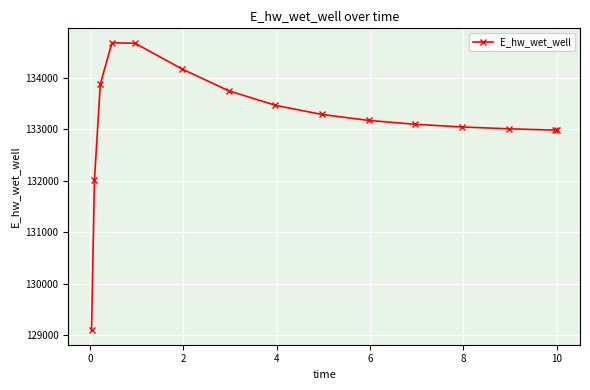

What is the value of the 5th point from the left?

134673.6